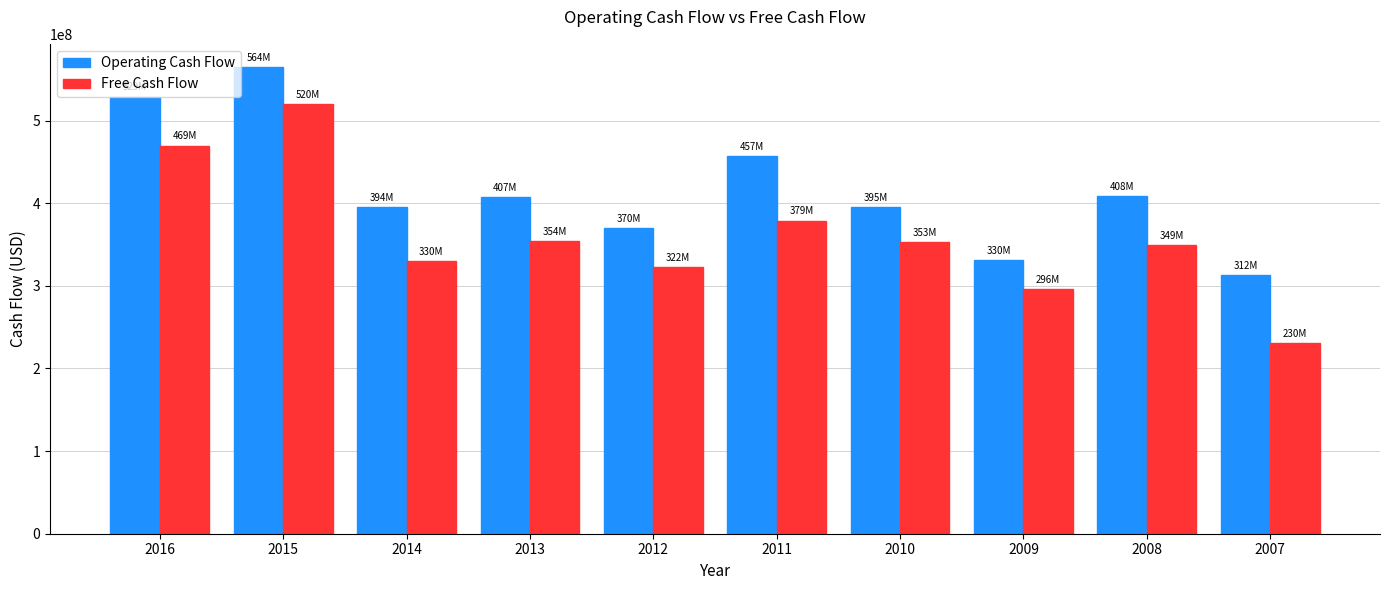

At which category does the chart reach its peak across all series?

2015